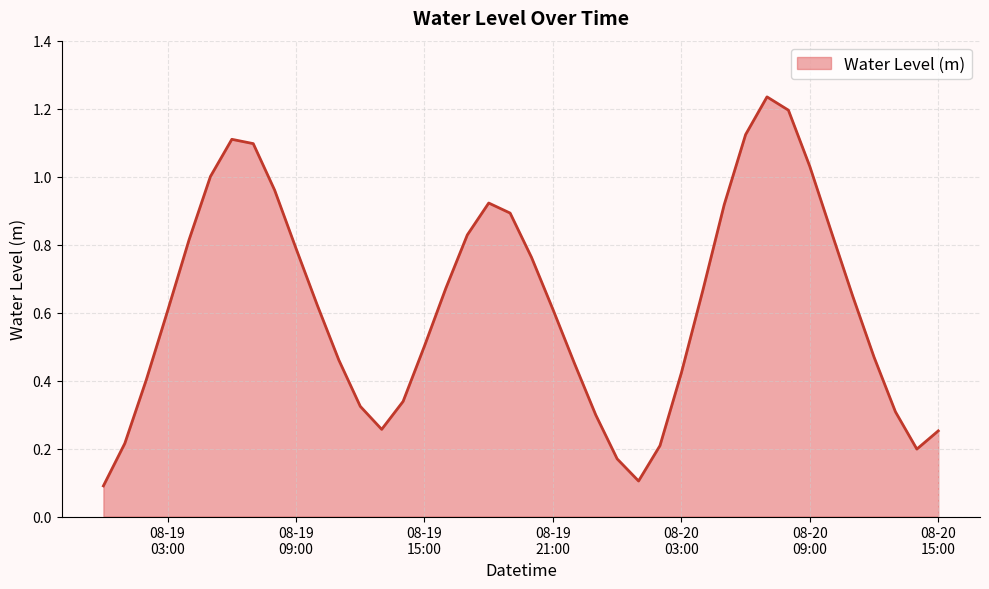

Count the number of data series in this chart.

1